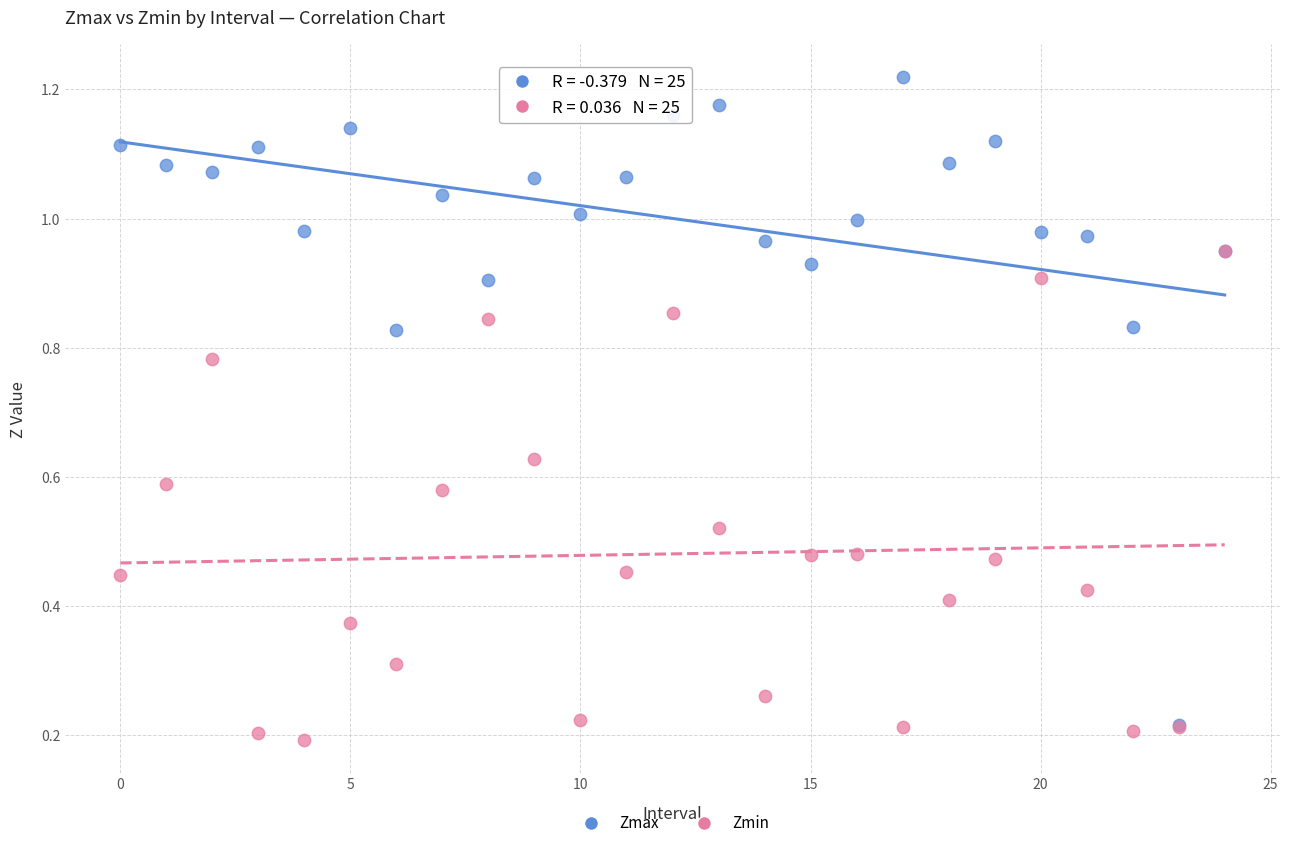

What are all the series names shown in the legend?

Zmax, Zmin